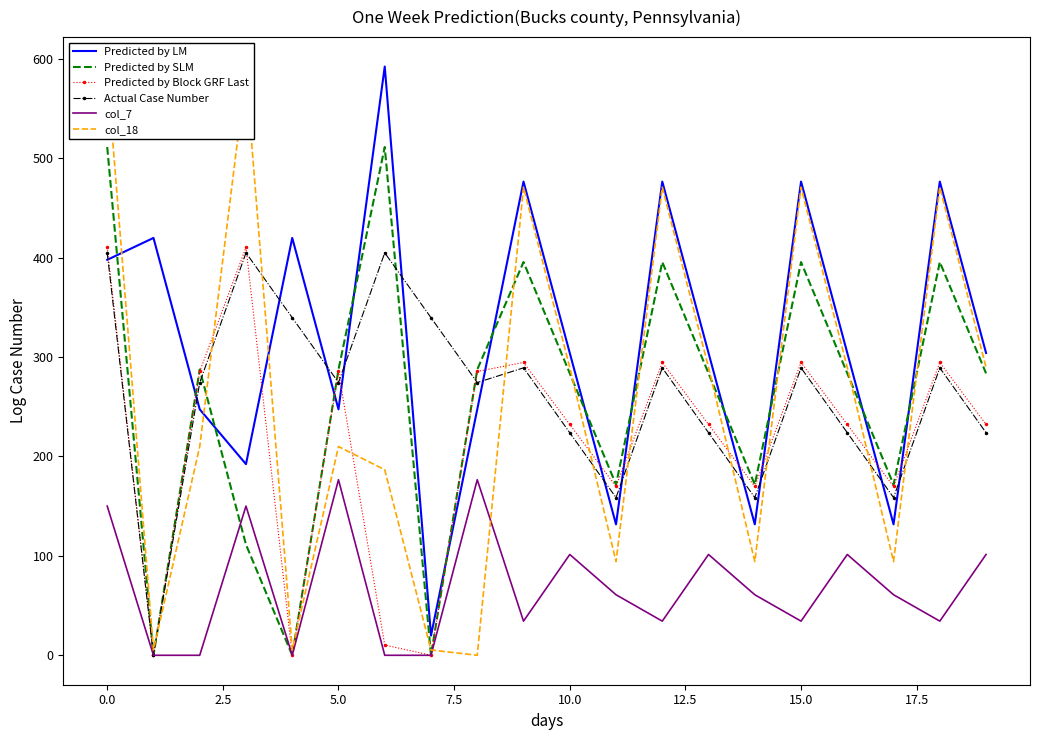

How many positive values does the Predicted by SLM series have?

17